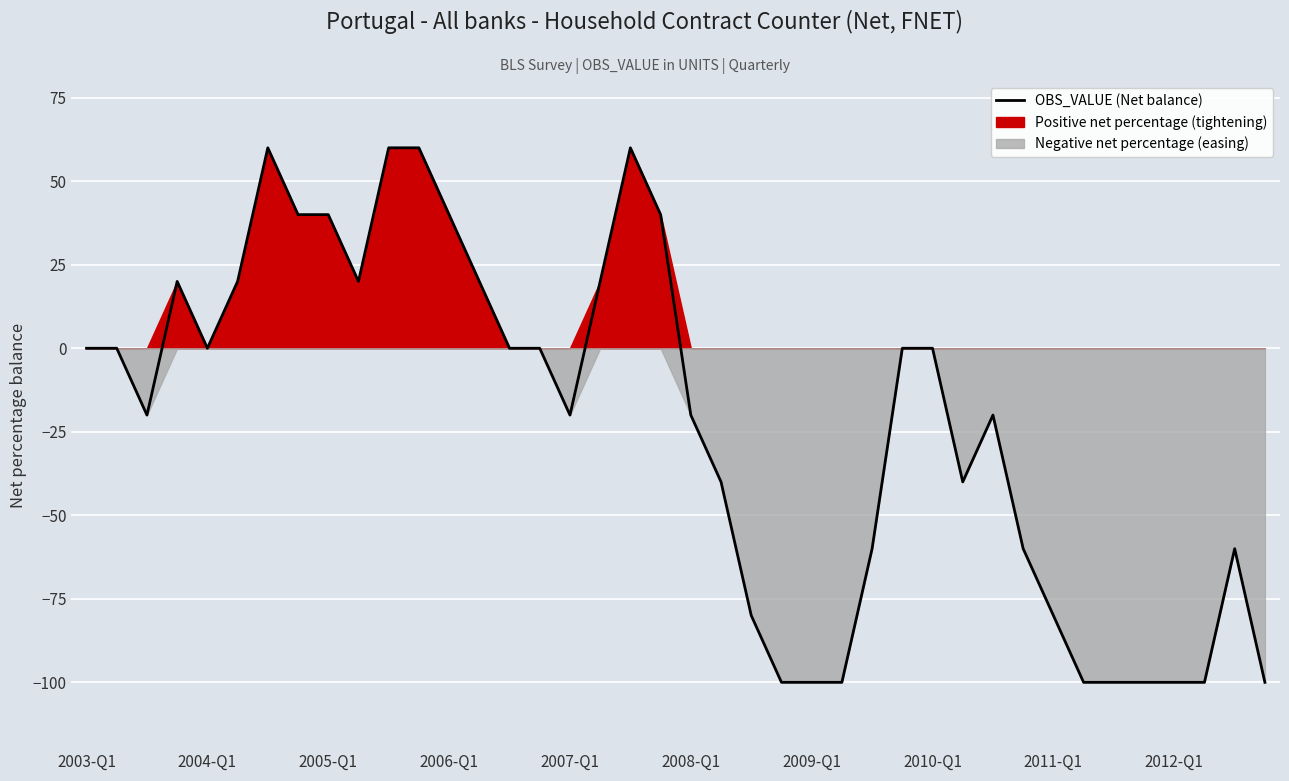

How many positive values are there?

13